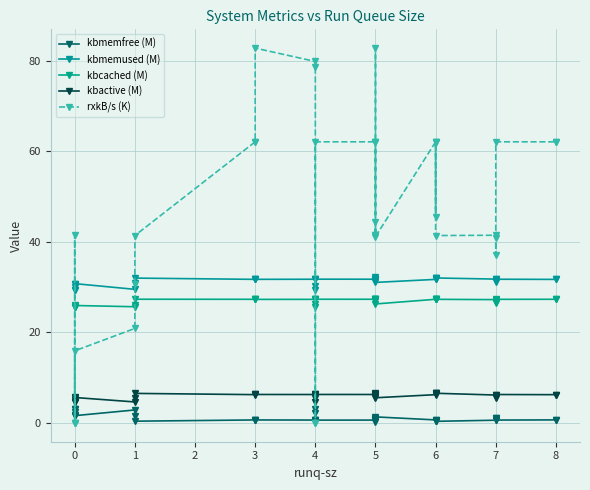

Reading left to right, what are all the values shown in this chart?

kbmemfree (M): 3.1	3.1	1.7	2.5	1.6	2.9	1.5	0.4	0.7	0.7	0.7	0.7	0.7	2.2	3.1	0.7	0.7	0.7	0.7	0.3	1.0	0.7	0.8	1.4	0.7	0.4	0.6	0.4	0.4	0.6	1.1	1.2	0.7	0.7	0.7
kbmemused (M): 29.3	29.3	30.7	29.9	30.8	29.5	30.9	32.0	31.7	31.7	31.7	31.7	31.8	30.2	29.3	31.8	31.8	31.7	31.7	32.2	31.4	31.7	31.6	31.0	31.7	32.0	31.8	32.1	32.0	31.8	31.3	31.2	31.7	31.7	31.7
kbcached (M): 25.6	25.6	25.9	25.7	25.9	25.7	26.1	27.3	27.3	27.3	27.3	27.3	27.3	26.2	25.6	27.3	27.3	27.3	27.3	27.4	26.9	27.3	27.1	26.3	27.3	27.3	27.4	27.4	27.3	27.2	26.5	26.7	27.3	27.3	27.3
kbactive (M): 4.6	4.6	5.7	5.1	5.6	4.7	5.6	6.6	6.3	6.3	6.3	6.3	6.3	5.6	4.5	6.3	6.3	6.3	6.3	6.6	5.8	6.3	6.0	5.6	6.3	6.6	6.3	6.5	6.6	6.2	5.7	5.6	6.3	6.3	6.3
rxkB/s (K): 0.0	0.1	41.5	0.0	15.9	20.9	30.6	41.4	62.1	62.1	82.8	79.8	78.6	0.1	0.0	62.1	62.1	62.1	82.7	44.3	41.4	62.1	41.4	41.1	62.1	45.6	62.1	62.1	41.4	41.5	40.9	37.2	62.1	62.1	62.1